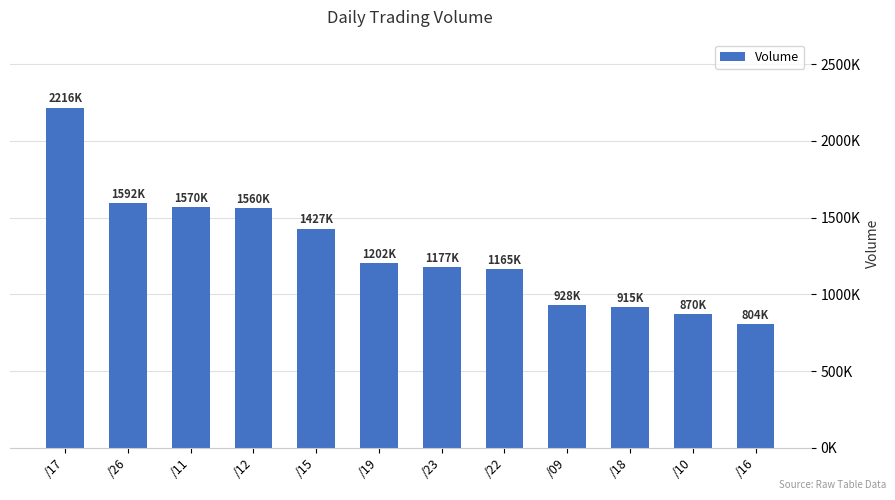

Does the chart contain any negative values?

No